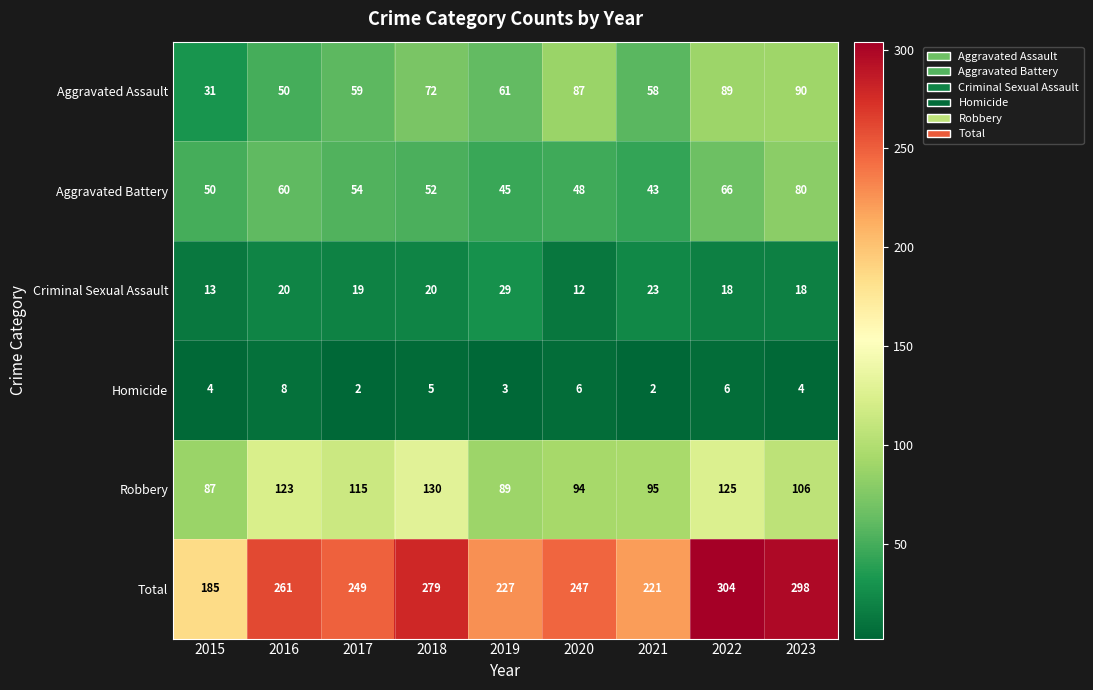

At which label does Total first exceed 249?

2016